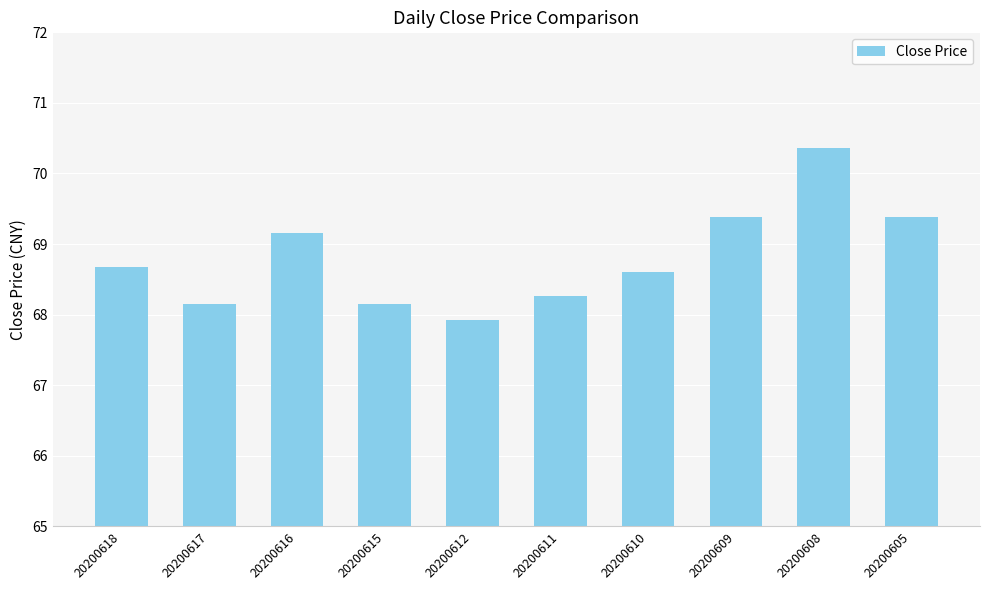

True or false: the data shows 36.7 at 20200609.

False